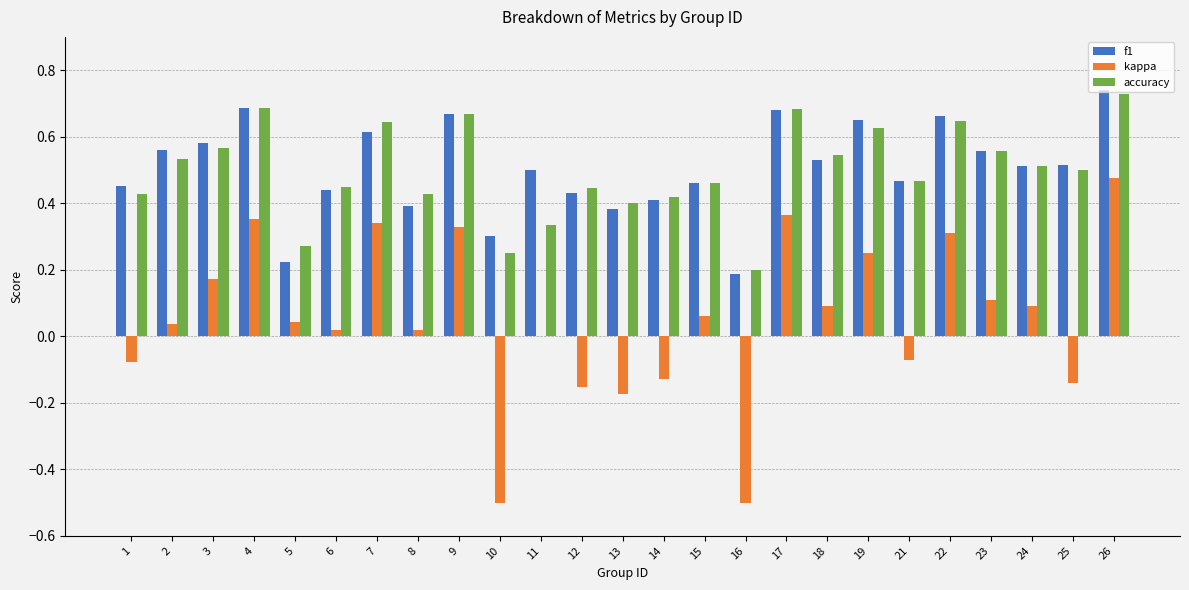

At which category is the sum across all series the highest?

26